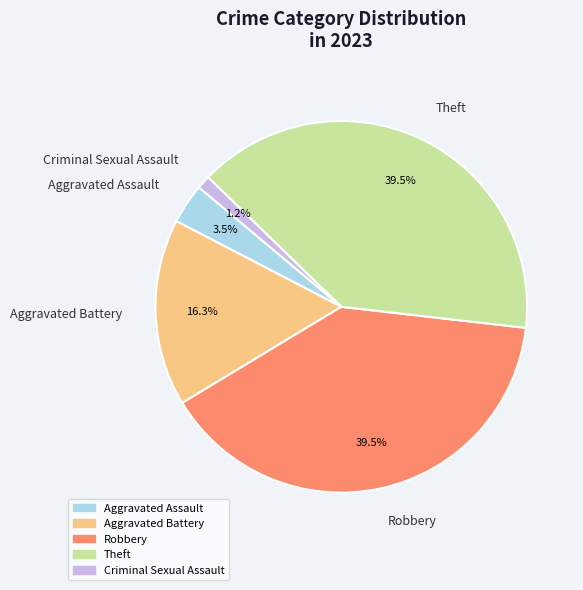

Which slice is the smallest?

Criminal Sexual Assault